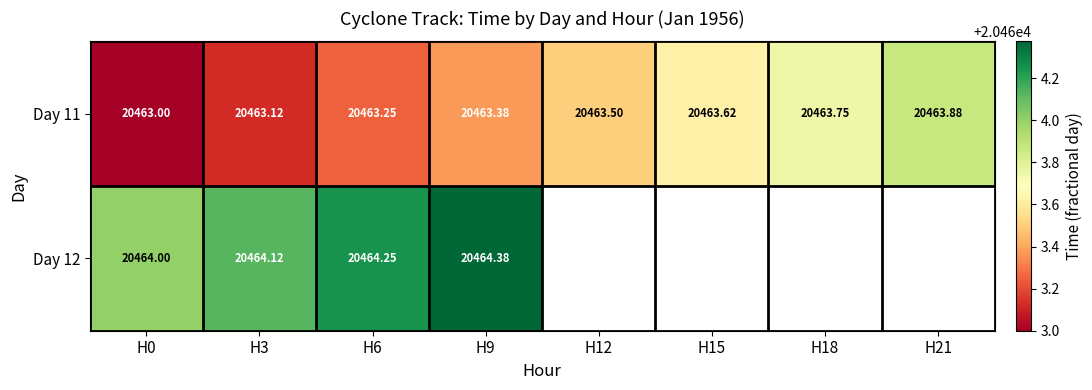

Is the value of Day 11 at H21 greater than the value of Day 12 at H9?

No